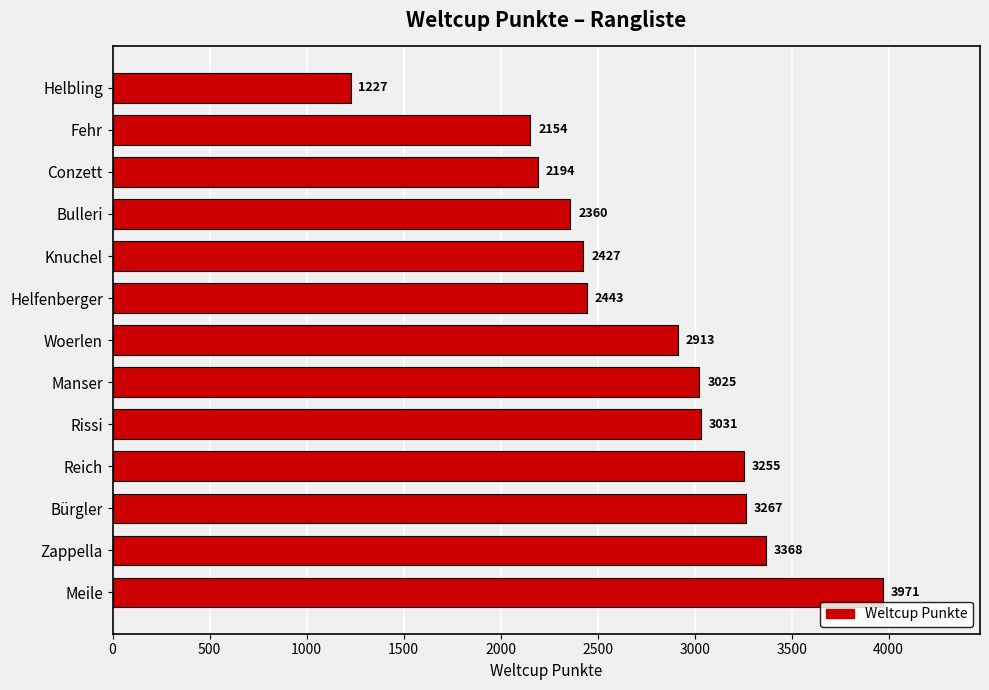

What is the change in value from Manser to Fehr?

-871